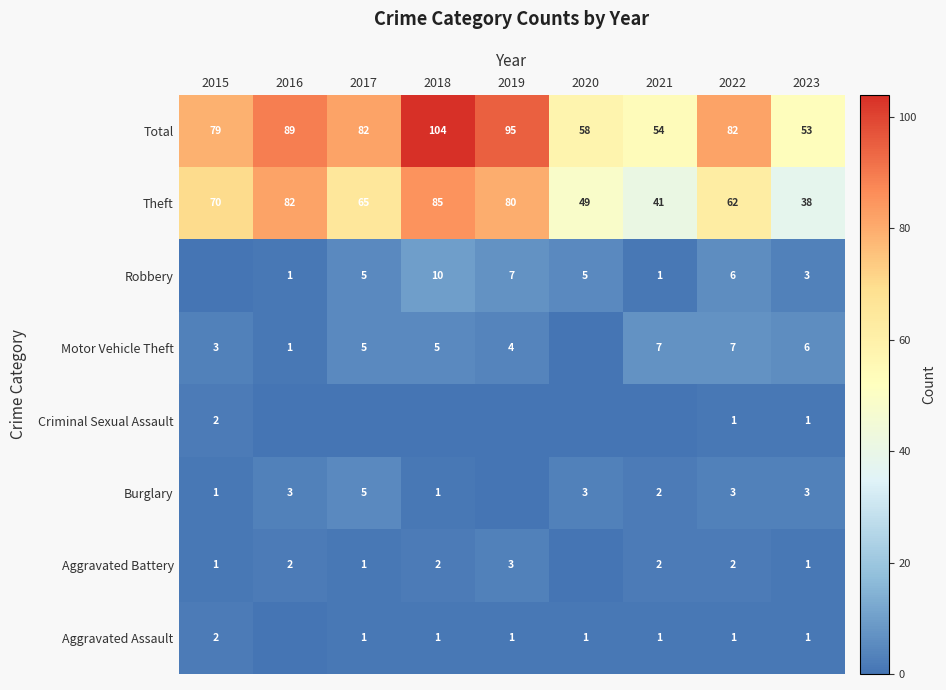

At which label does Theft reach its minimum?

2023